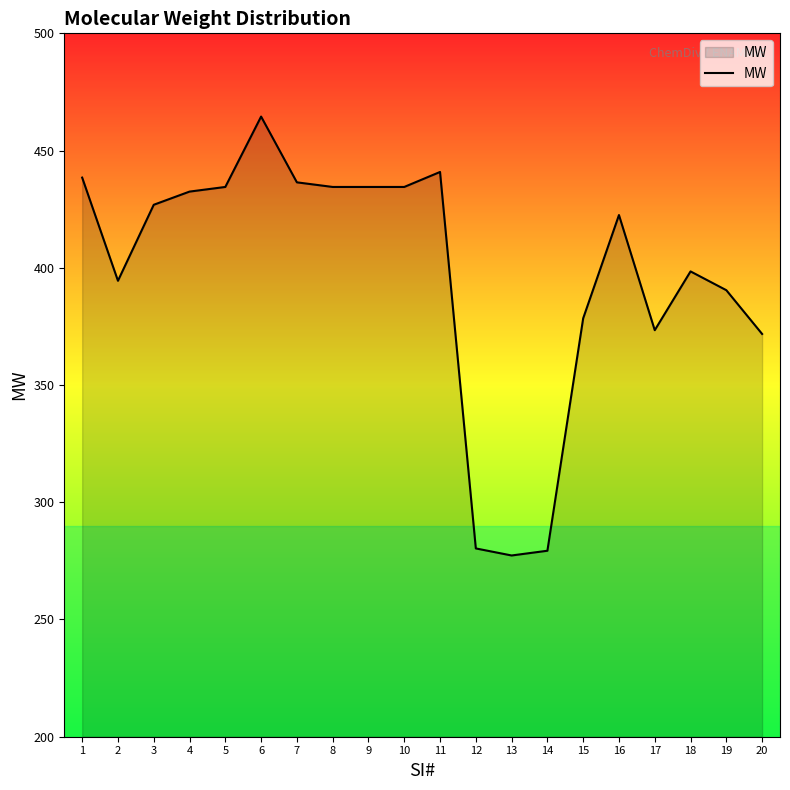

What is the minimum value shown in the chart?

277.3